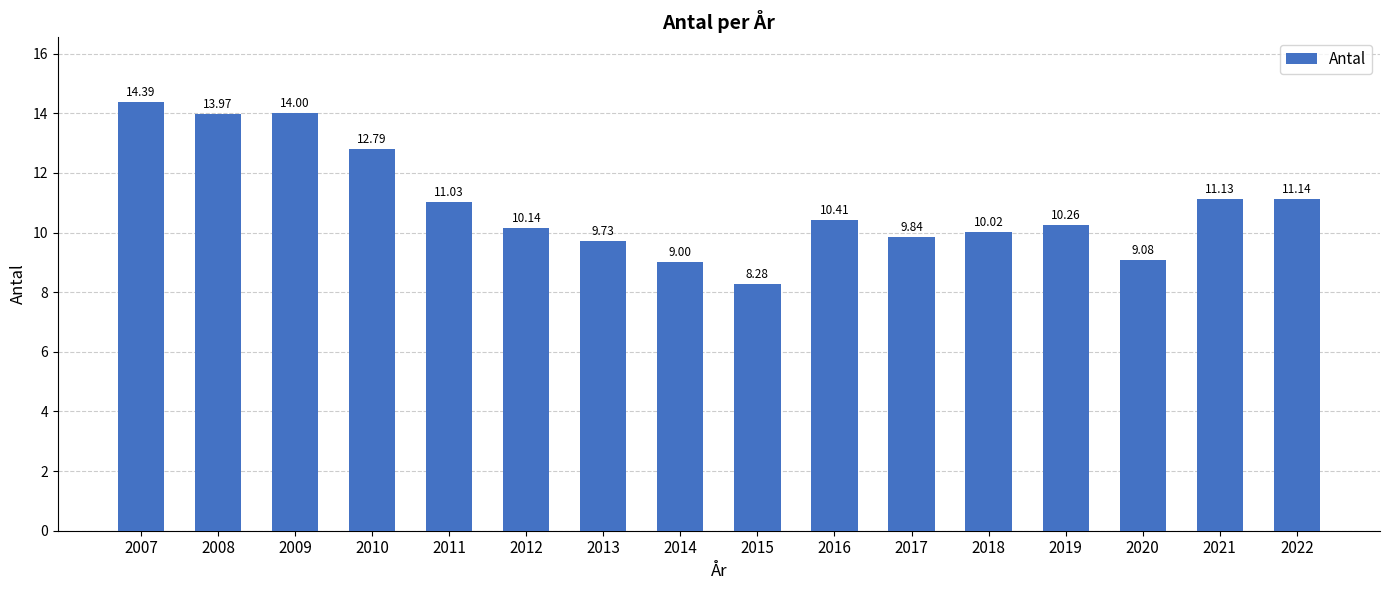

What is the sum of the values at 2012 and 2009?

24.1